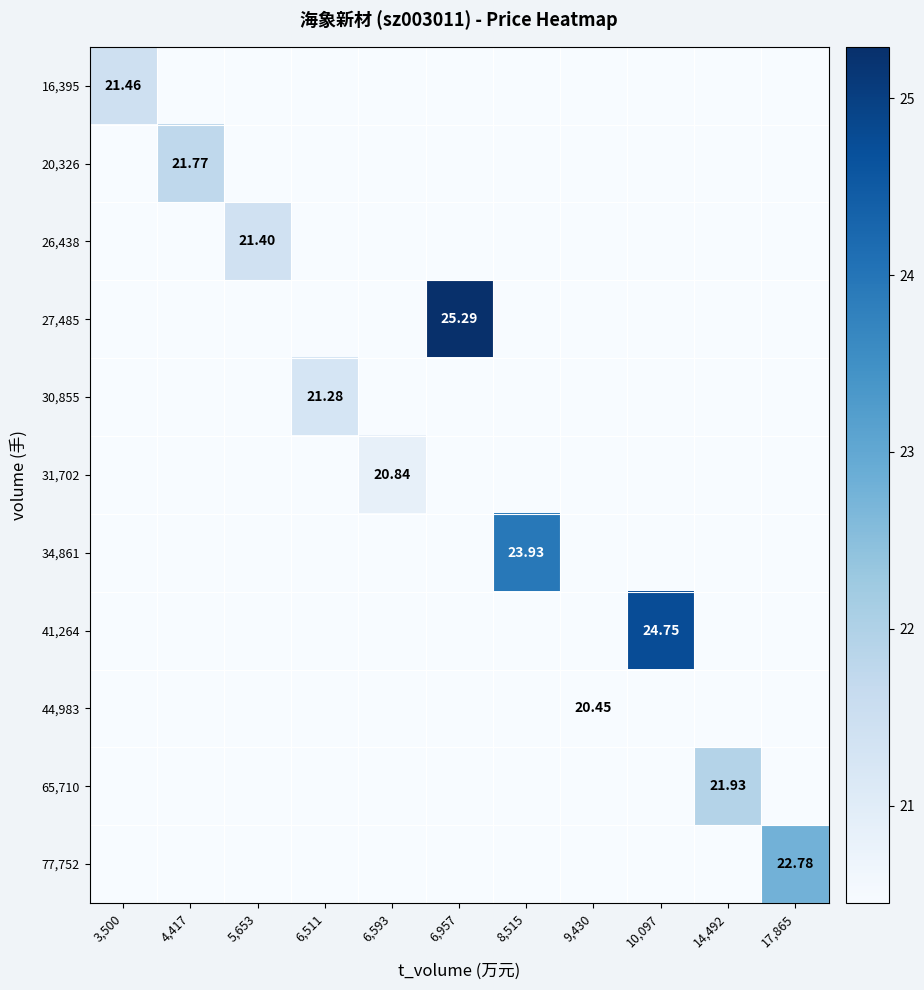

Which series has the largest total across all categories?

27,485